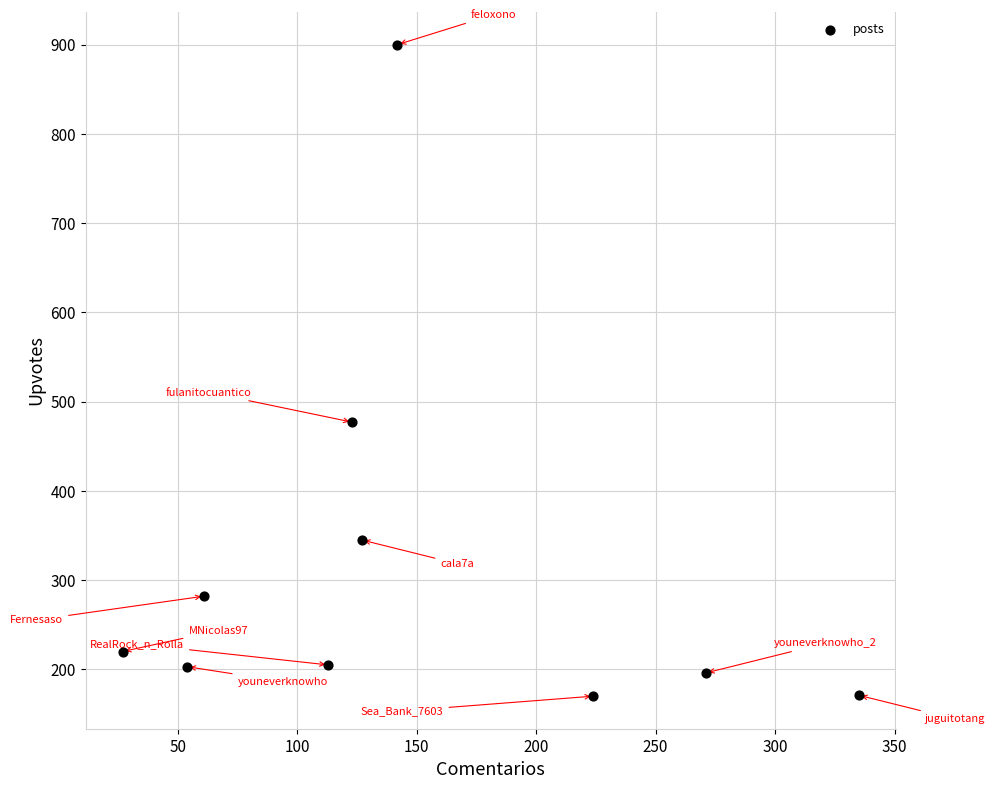

What is the range of Y values (max minus min)?

730